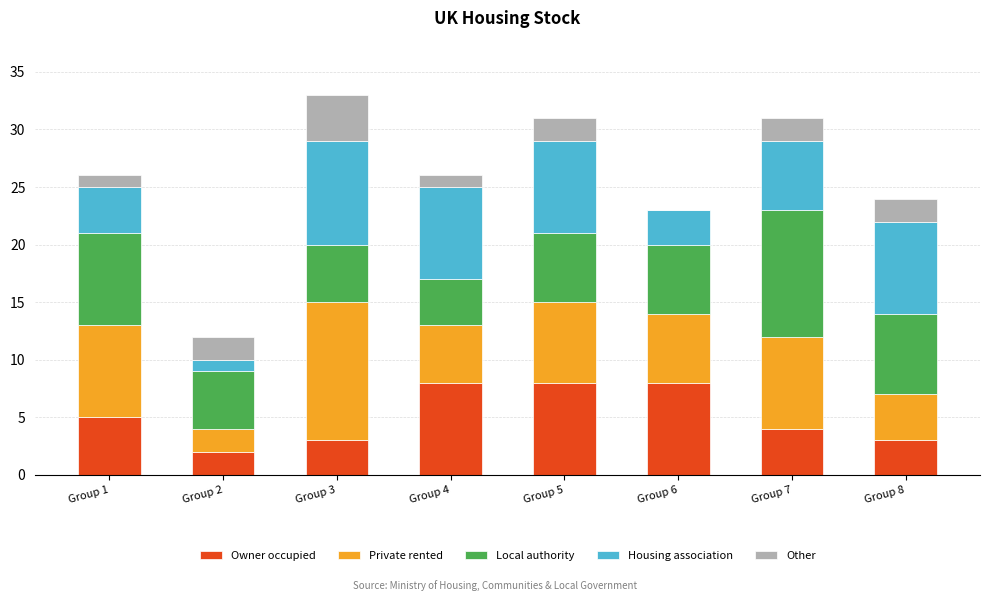

What is the approximate value of Owner occupied at Group 8?

3